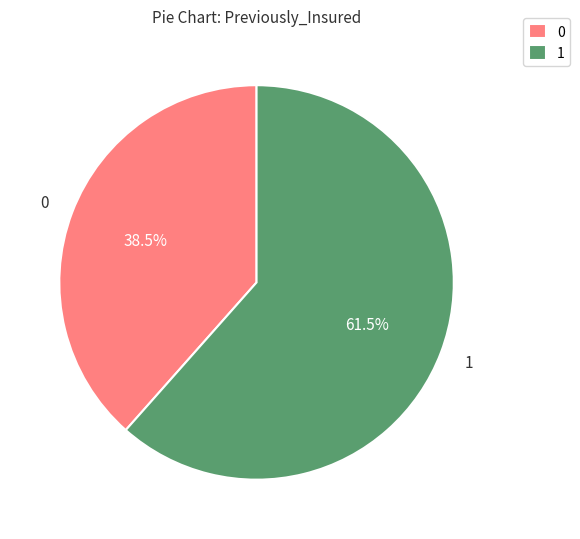

How many segments does this pie chart have?

2